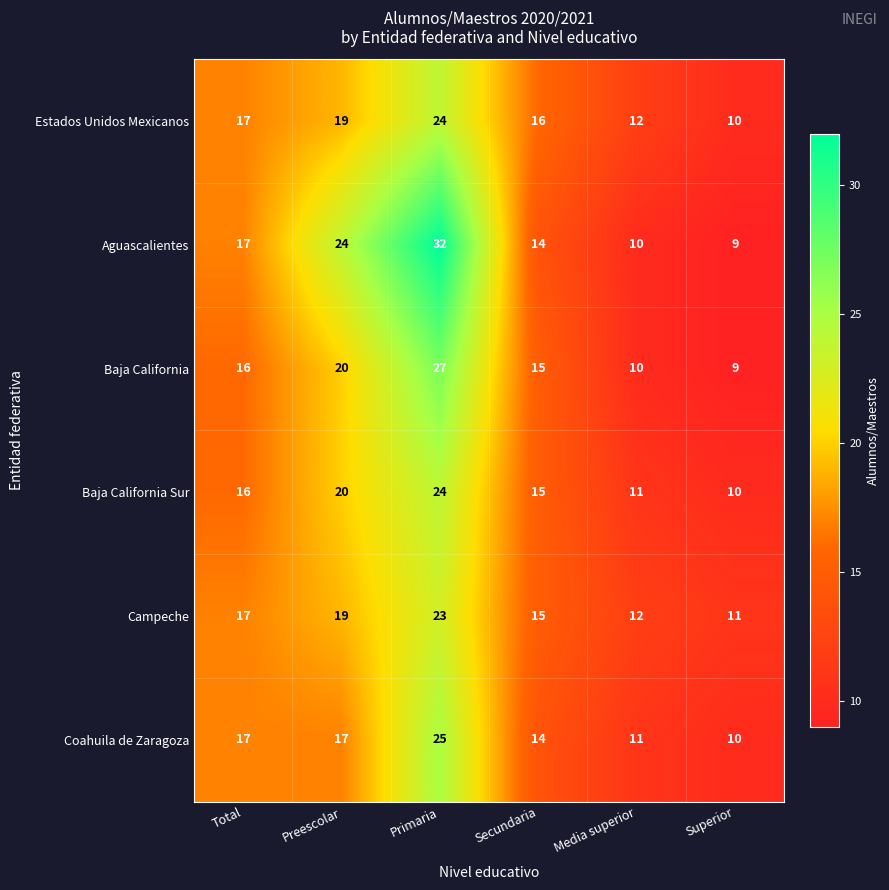

How many values in the Baja California series are below 16?

3